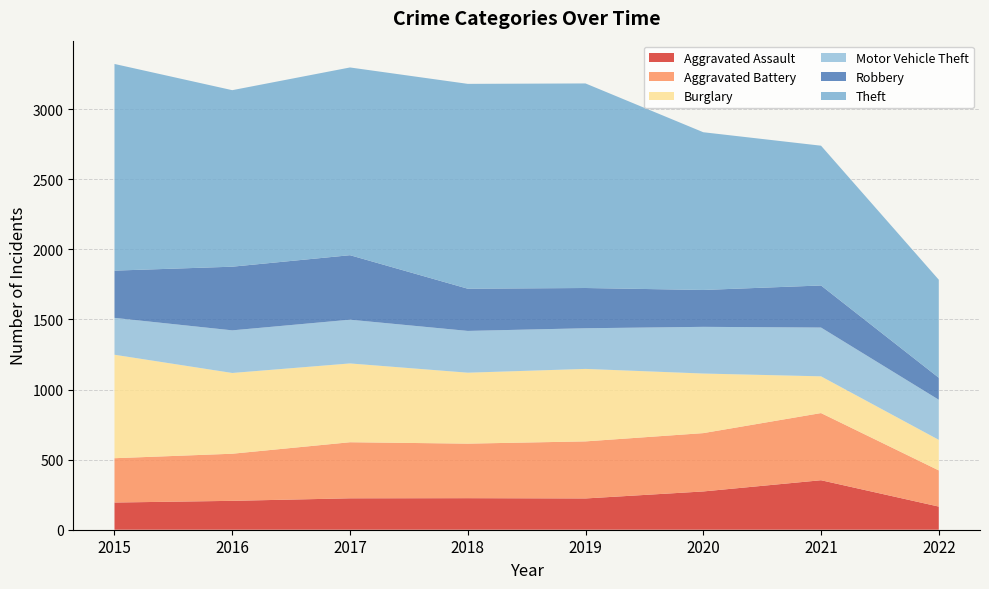

Reading left to right, what are all the values shown in this chart?

Aggravated Assault: 2015=194	2016=206	2017=224	2018=225	2019=223	2020=273	2021=353	2022=165
Aggravated Battery: 2015=316	2016=336	2017=400	2018=389	2019=407	2020=416	2021=479	2022=258
Burglary: 2015=738	2016=576	2017=562	2018=506	2019=517	2020=425	2021=262	2022=218
Motor Vehicle Theft: 2015=263	2016=304	2017=312	2018=298	2019=290	2020=333	2021=348	2022=286
Robbery: 2015=337	2016=454	2017=460	2018=301	2019=287	2020=263	2021=300	2022=157
Theft: 2015=1474	2016=1259	2017=1339	2018=1461	2019=1459	2020=1125	2021=997	2022=699